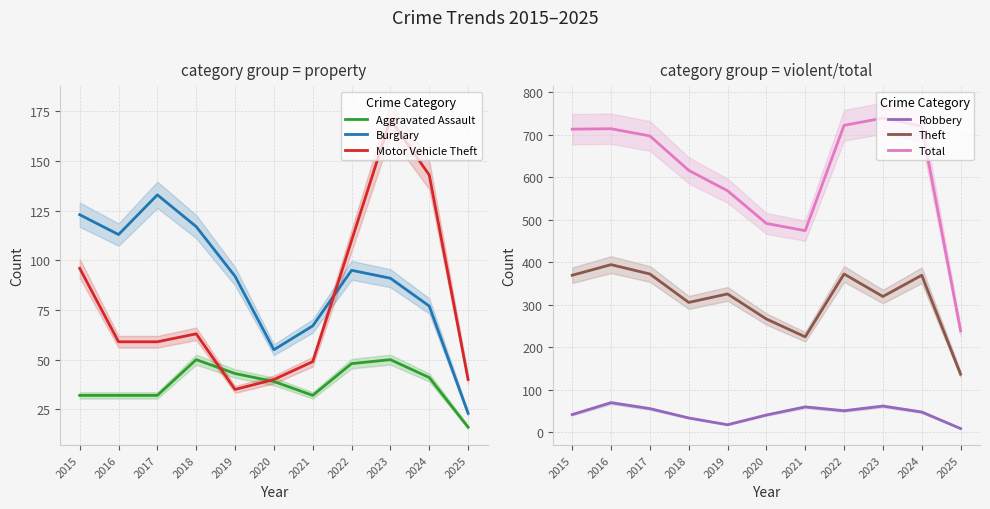

What is the minimum value shown in the chart?

8